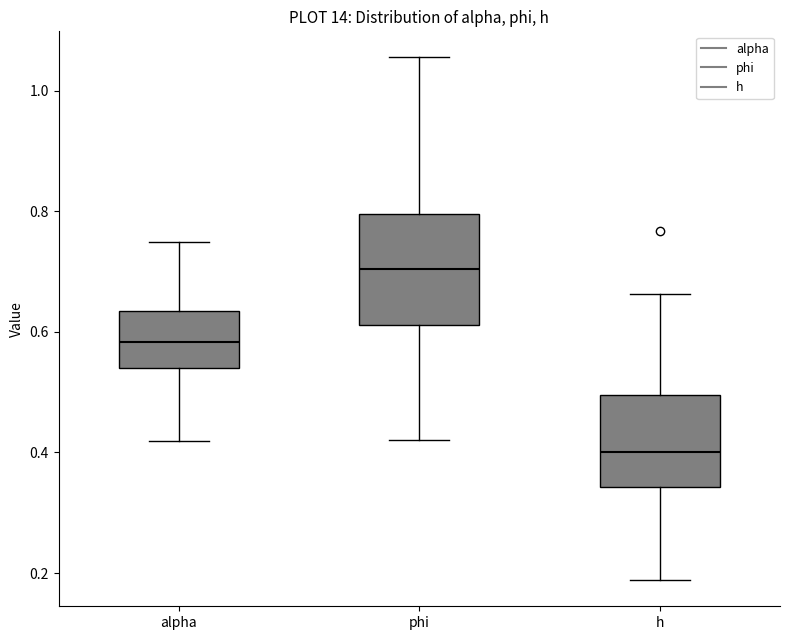

Which box's median line is the lowest?

h